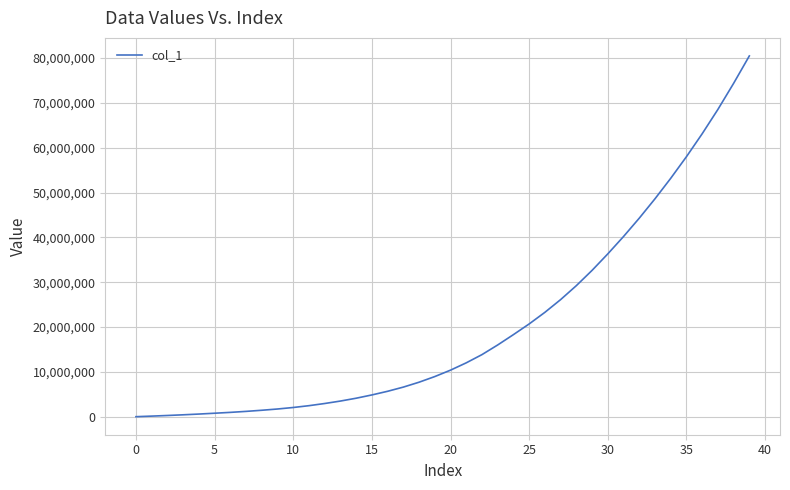

What is the greatest value displayed?

80492801.7